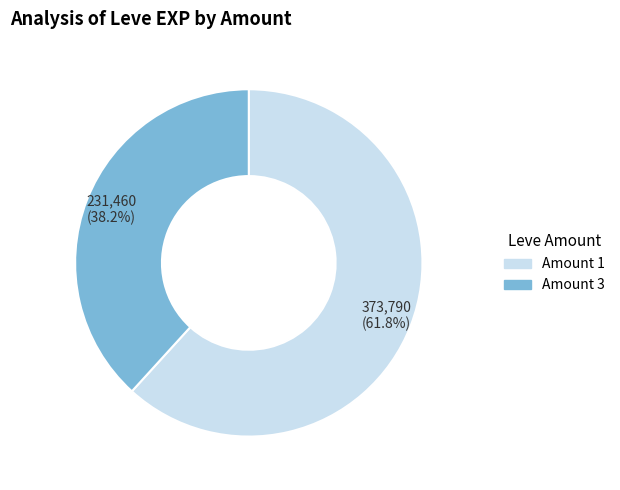

Is there a majority slice in this chart?

Yes